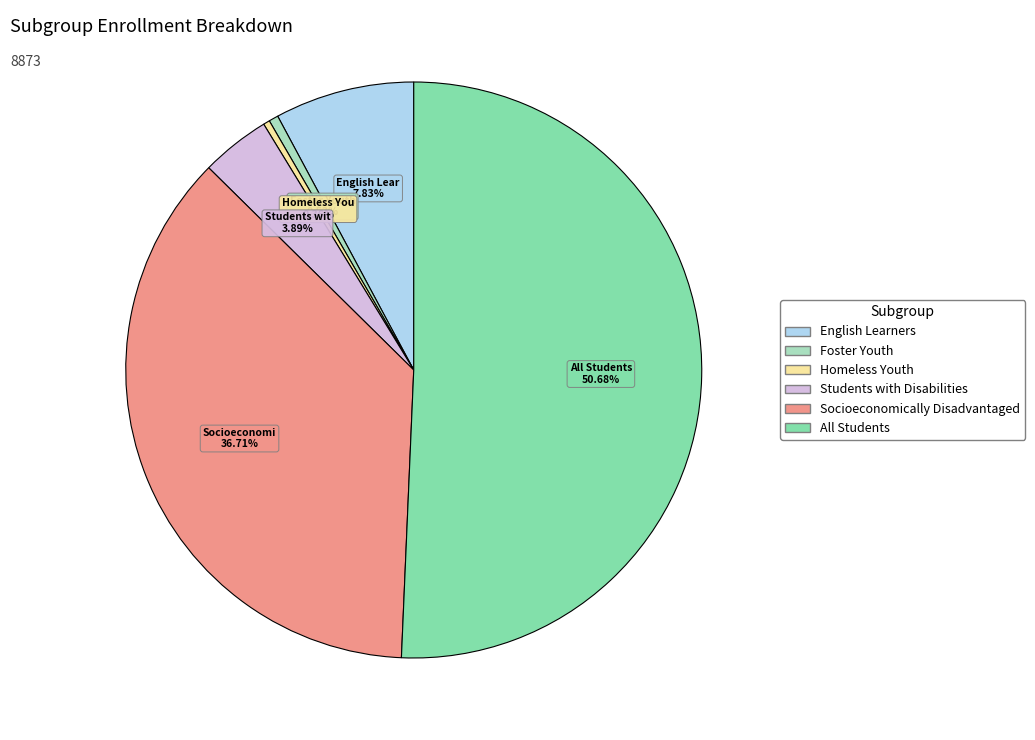

True or false: All Students accounts for 58% of the total.

False